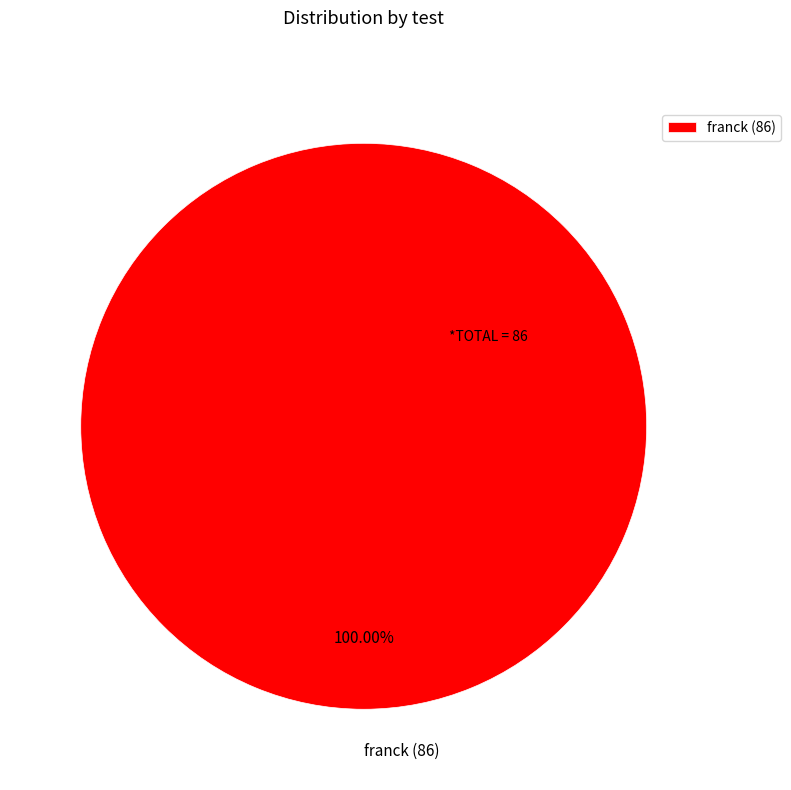

Rank the categories by value from highest to lowest.

franck (86)